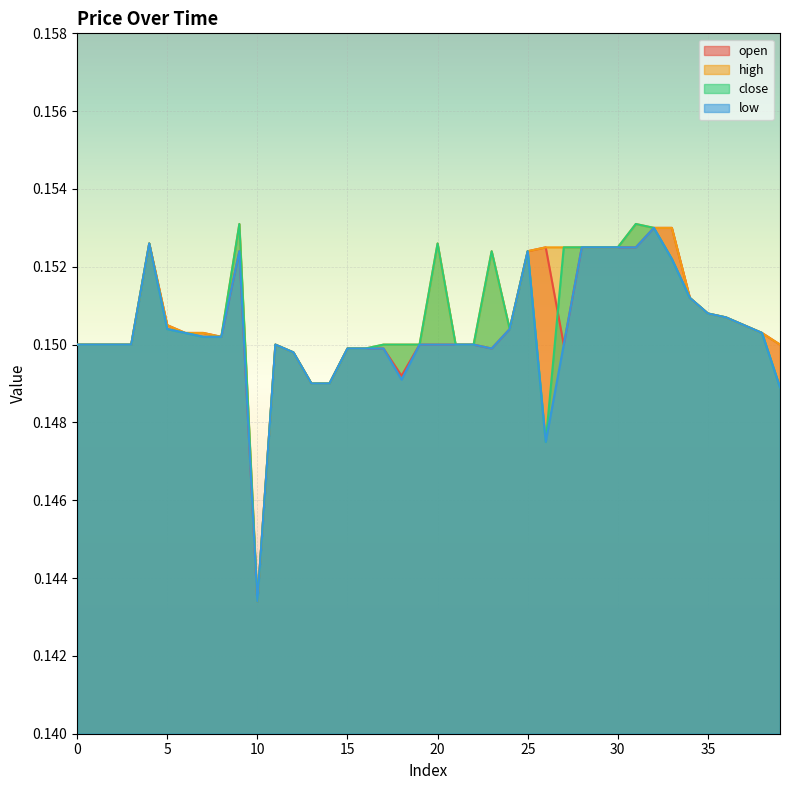

At which category does close reach its first local peak?

4